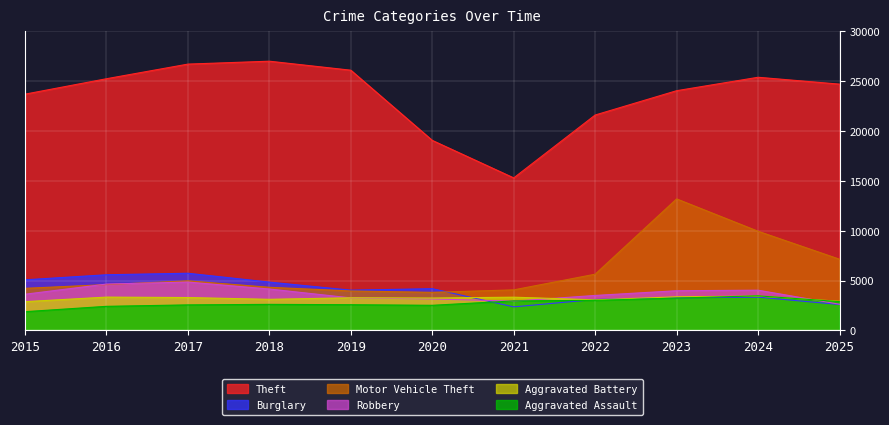

What is the sum of the Robbery values at 2020 and 2019?

6428